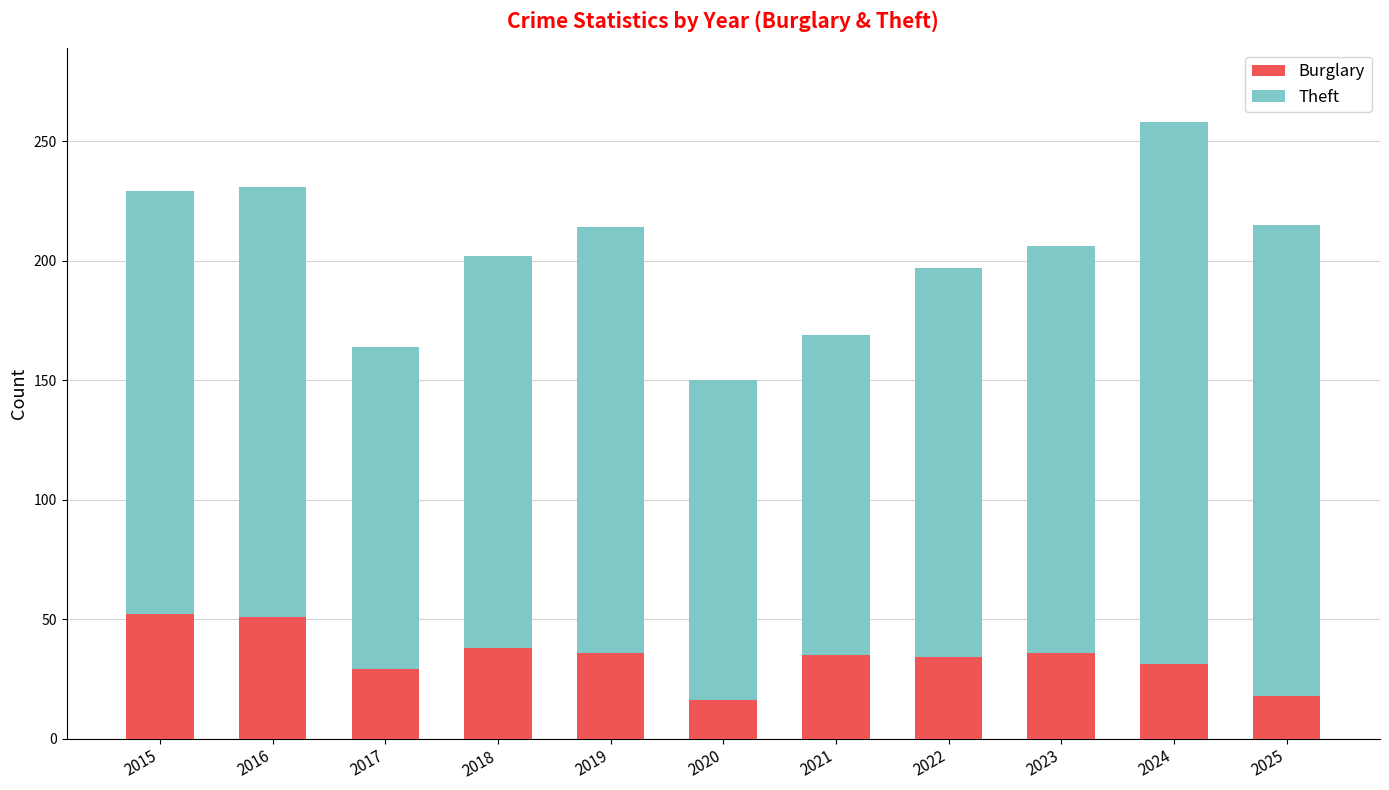

What is the total value across all series at 2015?

229